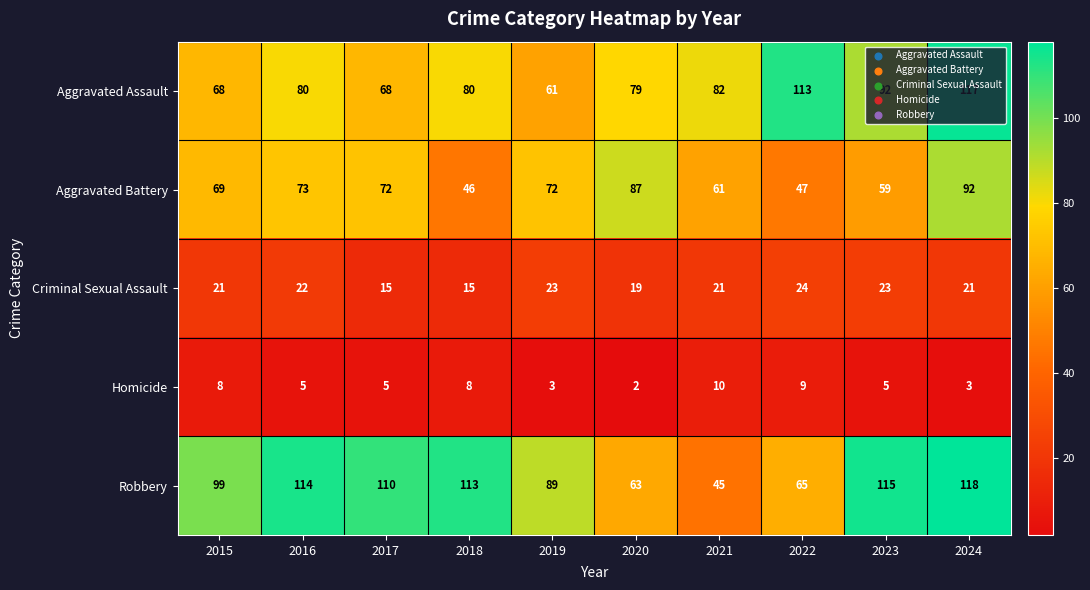

What is the average value of the Aggravated Assault series?

84